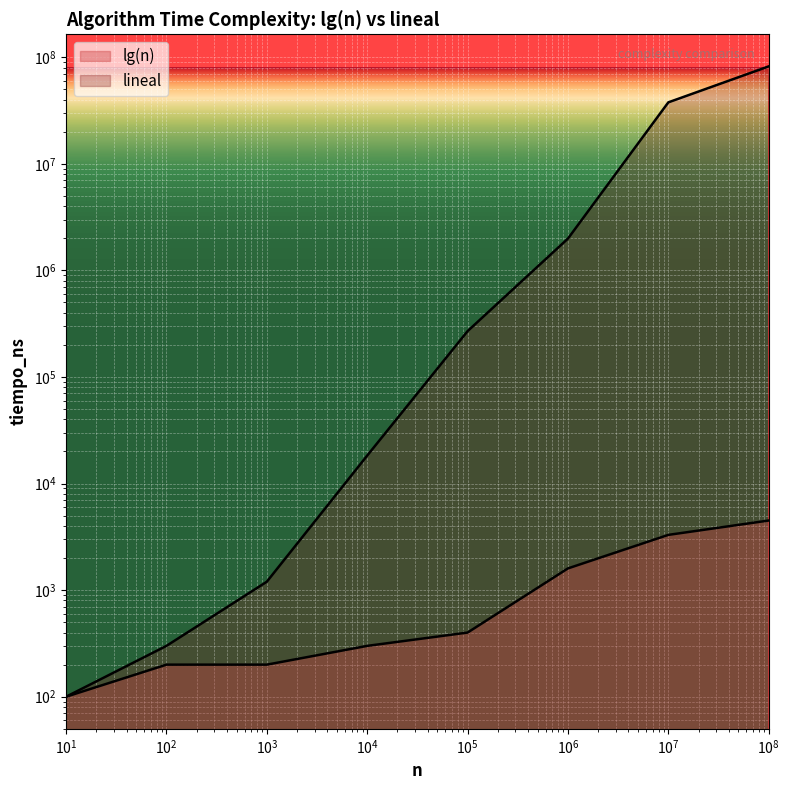

How many distinct data groups are displayed?

2